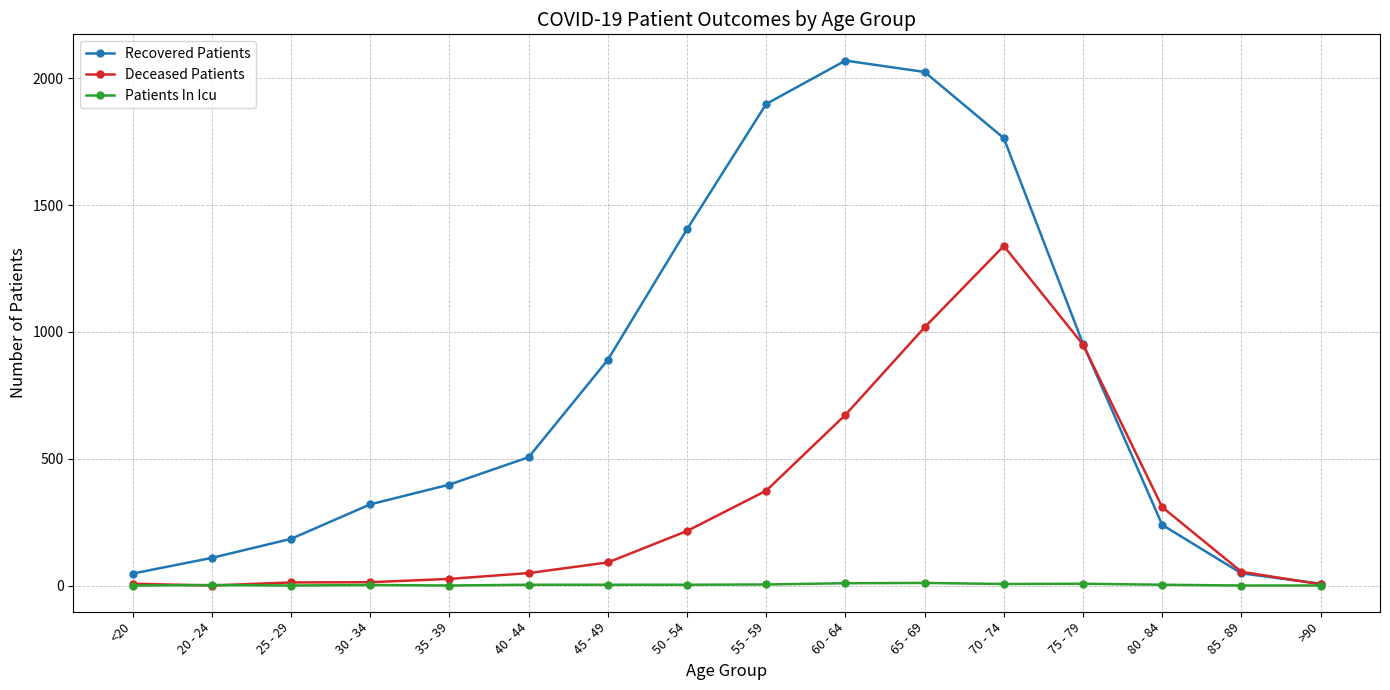

At how many categories does at least one series exceed 470?

8